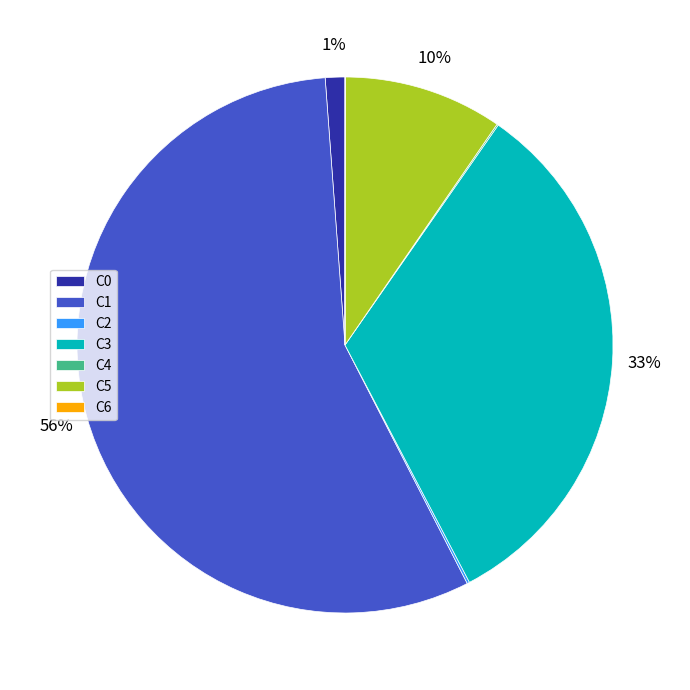

Is it true that C0 is 1% of the pie?

True